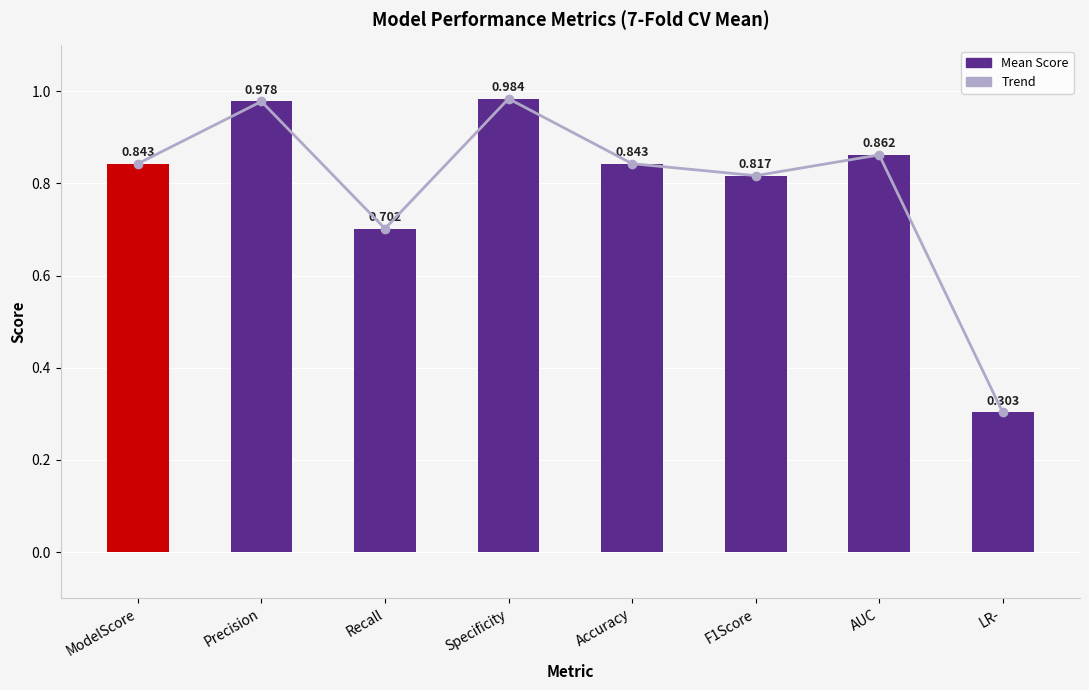

What is the value of the Trend bar at the 4th from the left?

1.0